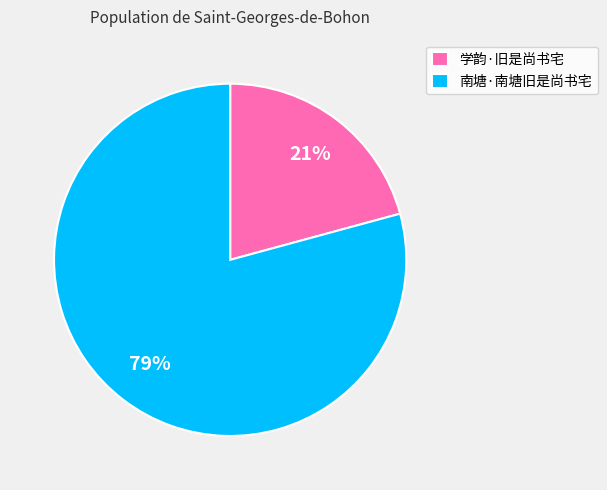

Which slice is the smallest?

学韵·旧是尚书宅